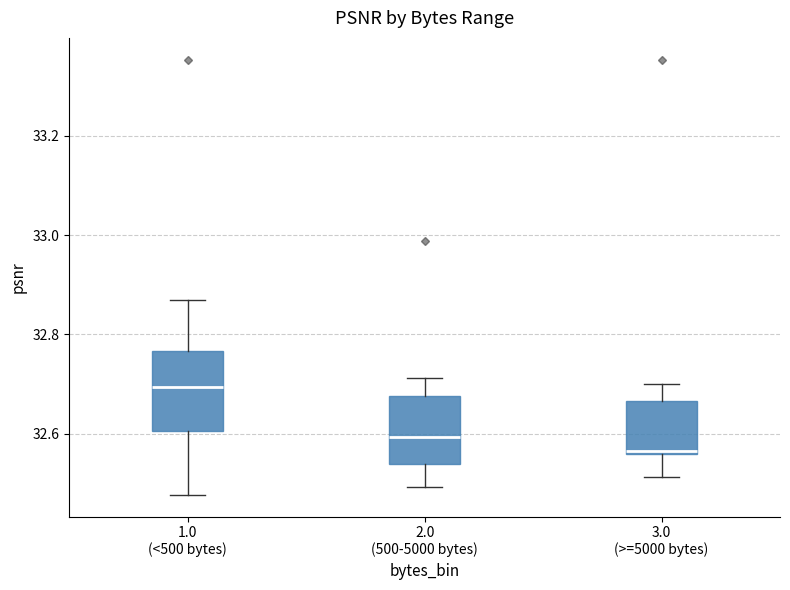

Reading left to right, transcribe this box plot: for each box, give where its median line is, the range the box spans, and where its two whiskers end, as read against the y-axis. The values are not printed on the chart, so give them approximately, as read against the axis.

1.0 (<500 bytes): median 32.70, box 32.60 to 32.76, whiskers 32.48 to 32.86
2.0 (500-5000 bytes): median 32.60, box 32.54 to 32.68, whiskers 32.50 to 32.72
3.0 (>=5000 bytes): median 32.56 (just above the box's lower edge), box 32.56 to 32.66, whiskers 32.52 to 32.70